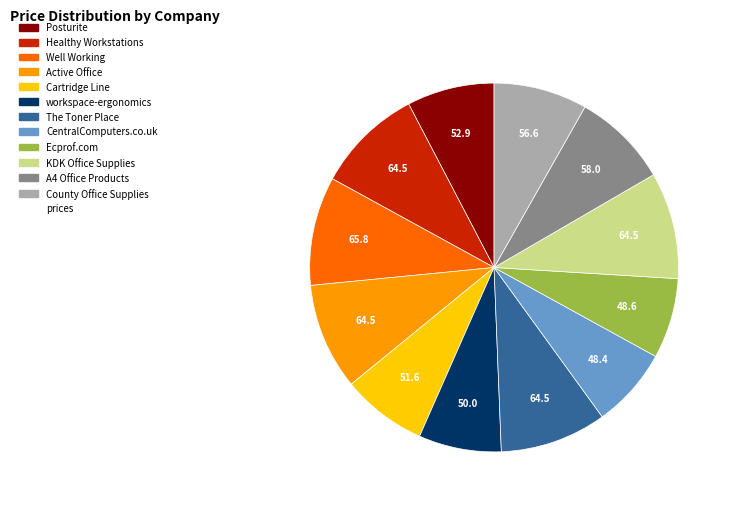

Is there any slice that represents more than half of the pie?

No